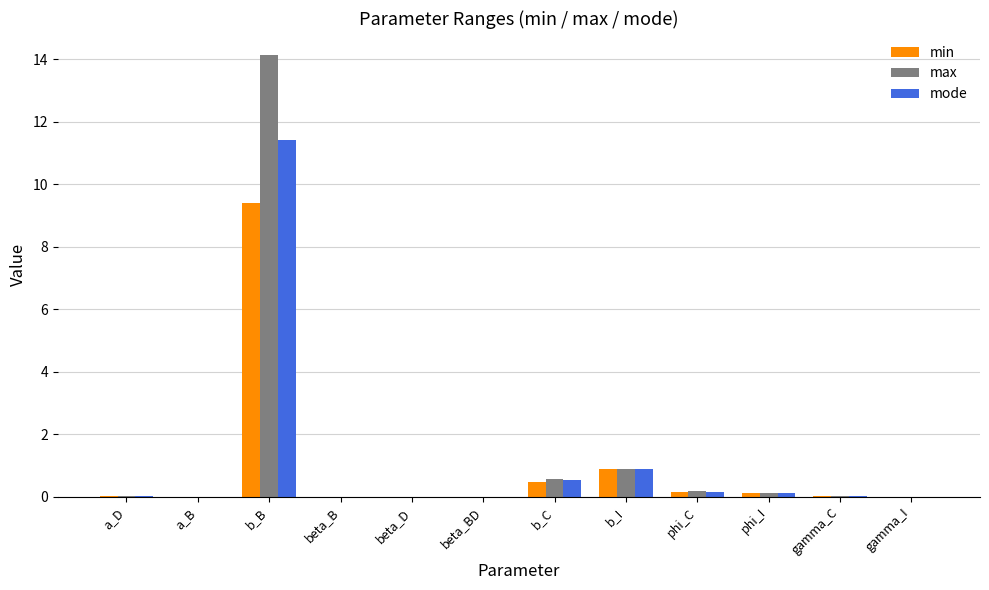

Which category has the highest value in the max series?

b_B